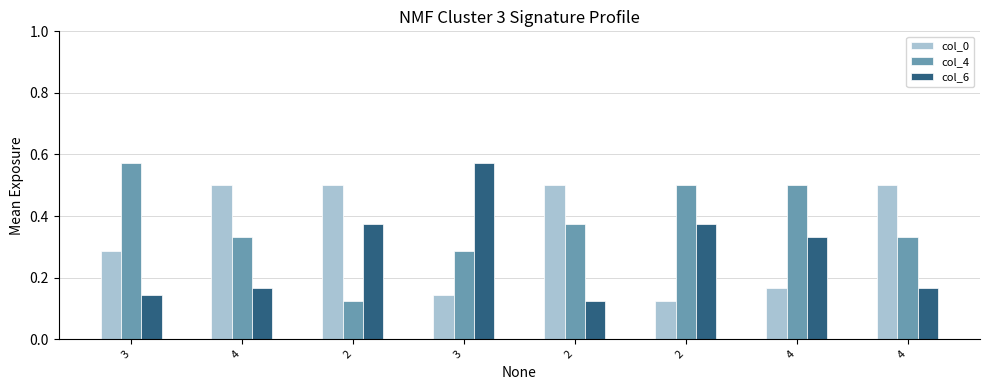

How many series are shown in this chart?

3